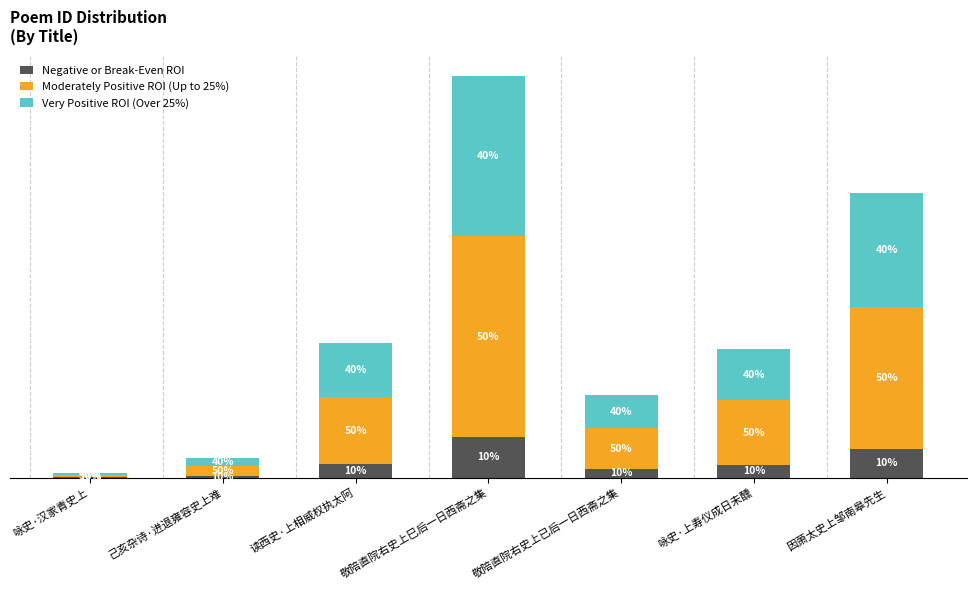

What is the sum of all Very Positive ROI (Over 25%) values?

911809